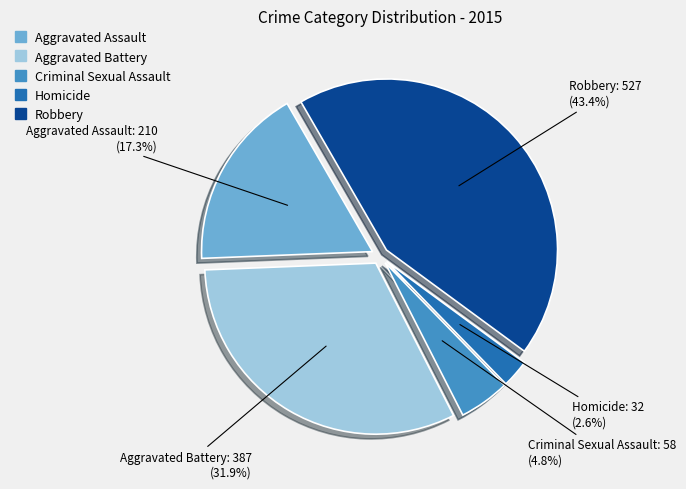

Count the number of slices in the pie.

5